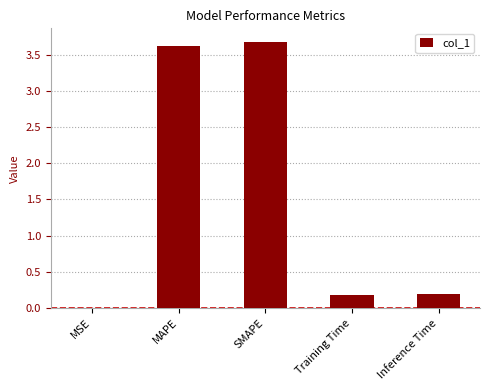

What is the average value?

1.5